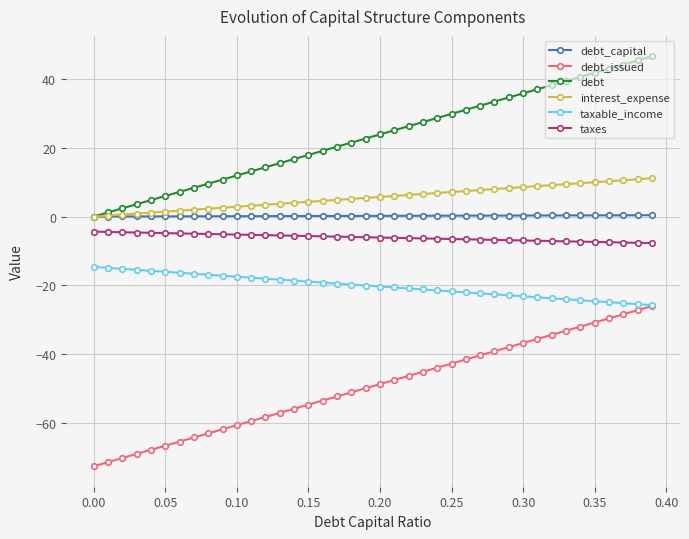

What is the maximum value for taxes?

-4.4